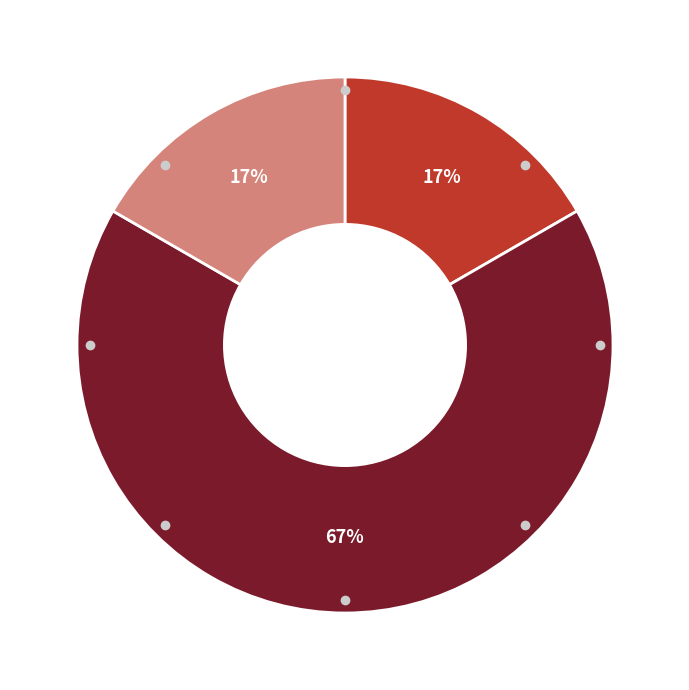

Which category accounts for the majority?

対戦